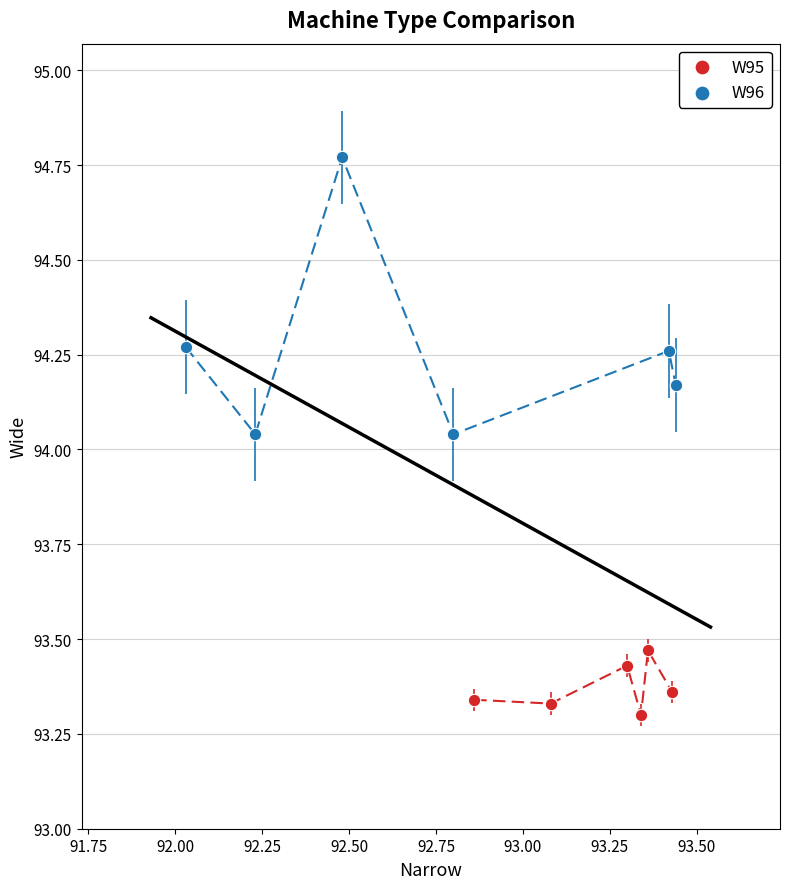

Which series reaches the maximum Y coordinate?

W96